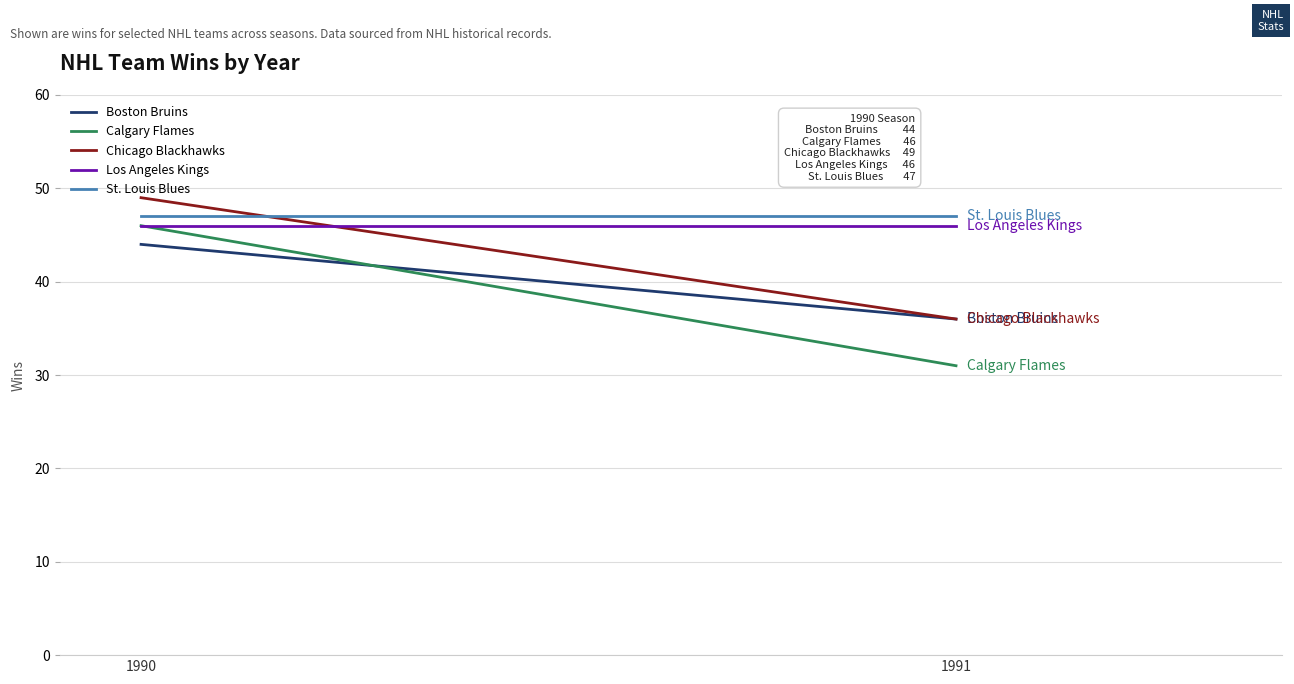

What is the average value of the Boston Bruins series?

40